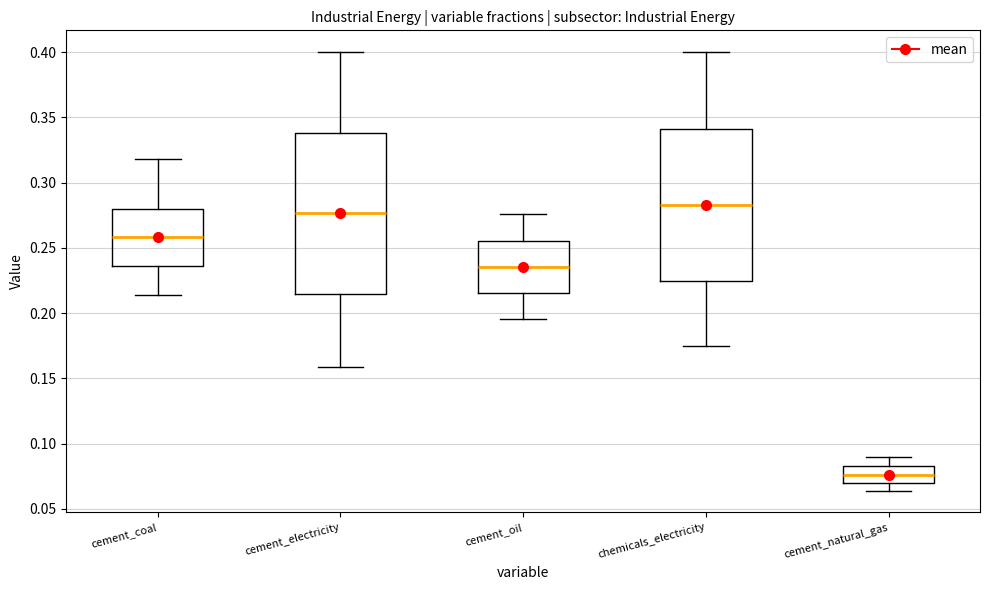

Which box has the highest median line?

chemicals_electricity